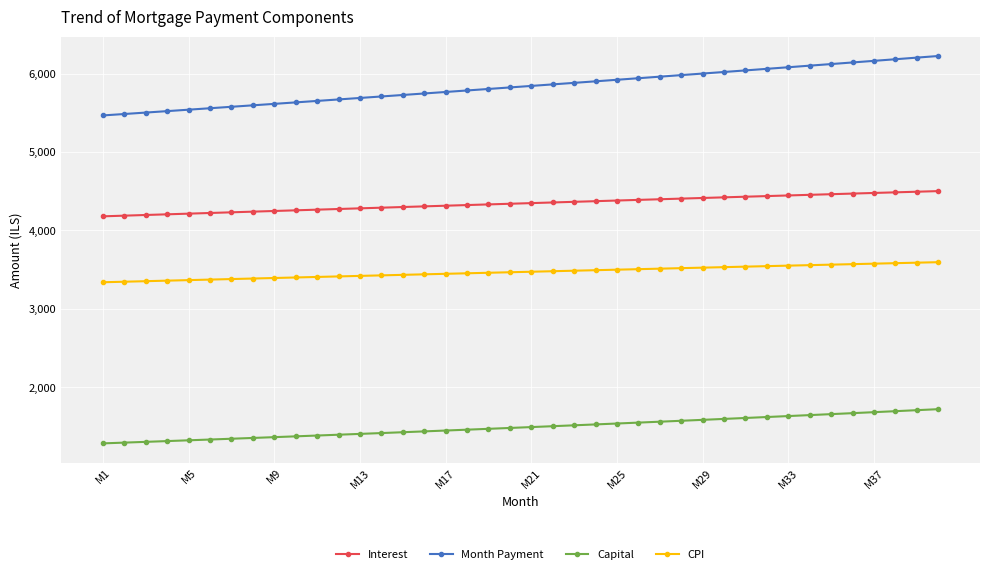

What is the smallest value displayed?

1286.2